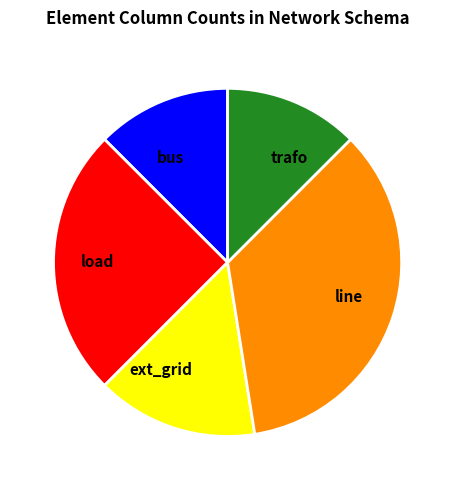

The ext_grid slice represents 28% of the pie. True or false?

False